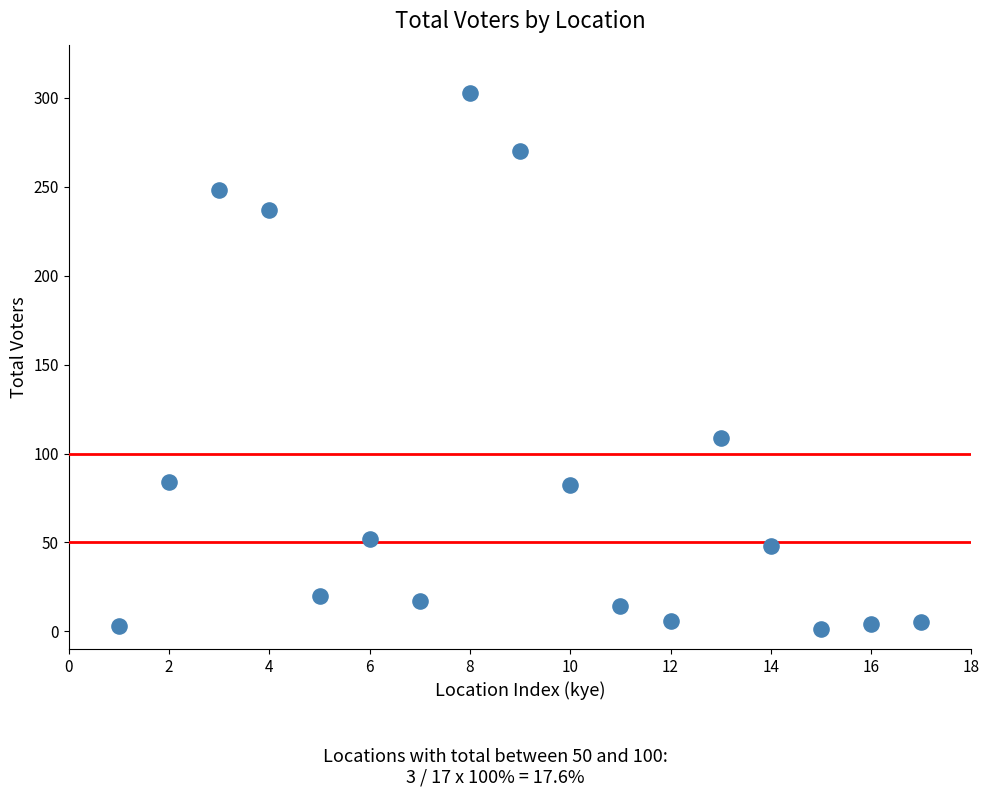

What is the range of Y values (max minus min)?

302